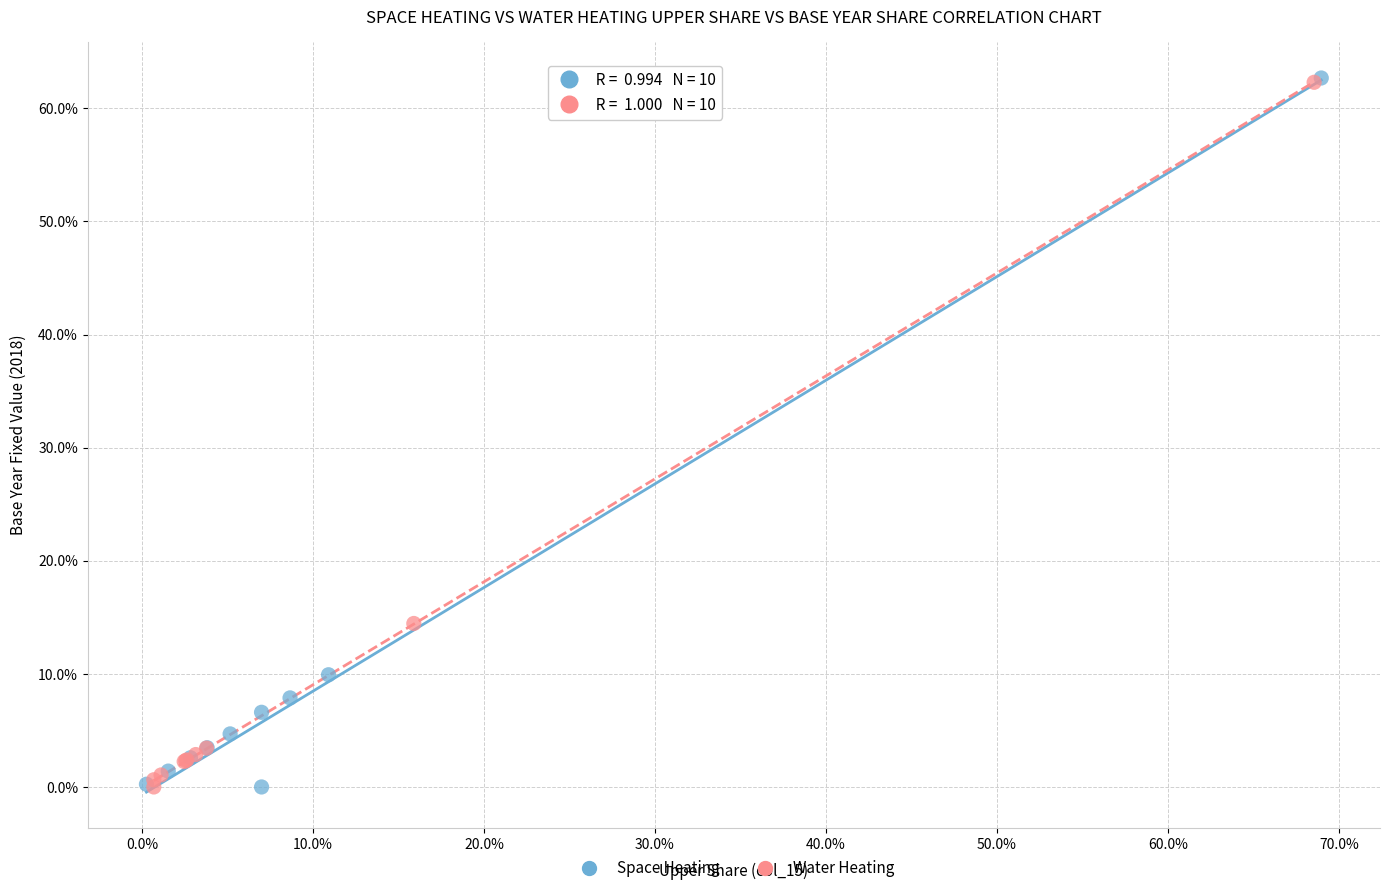

What are all the series names shown in the legend?

Space Heating, Water Heating